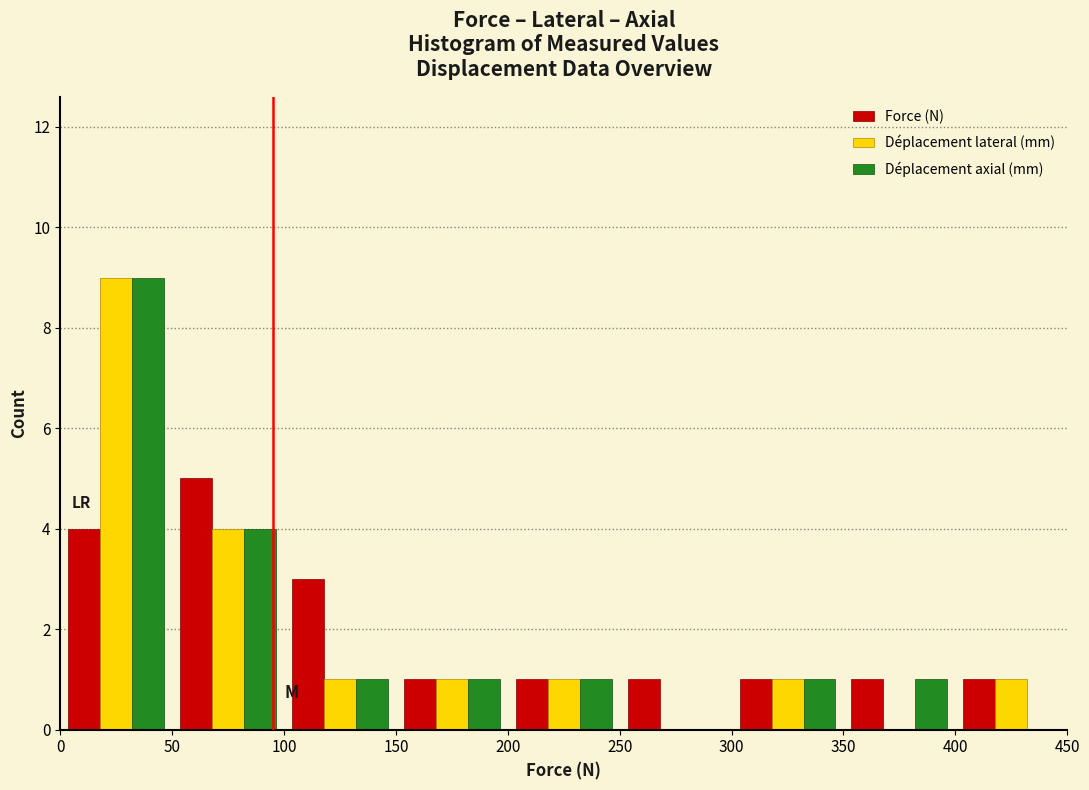

Reading left to right, transcribe this chart: for each range on the x-axis, give the height of each series' bar. The values are not printed on the chart, so give them approximately, as read against the axis.

0 to 50: Force (N)=4	Déplacement lateral (mm)=9	Déplacement axial (mm)=9
50 to 100: Force (N)=5	Déplacement lateral (mm)=4	Déplacement axial (mm)=4
100 to 150: Force (N)=3	Déplacement lateral (mm)=1	Déplacement axial (mm)=1
150 to 200: Force (N)=1	Déplacement lateral (mm)=1	Déplacement axial (mm)=1
200 to 250: Force (N)=1	Déplacement lateral (mm)=1	Déplacement axial (mm)=1
250 to 300: Force (N)=1	Déplacement lateral (mm)=0	Déplacement axial (mm)=0
300 to 350: Force (N)=1	Déplacement lateral (mm)=1	Déplacement axial (mm)=1
350 to 400: Force (N)=1	Déplacement lateral (mm)=0	Déplacement axial (mm)=1
400 to 450: Force (N)=1	Déplacement lateral (mm)=1	Déplacement axial (mm)=0